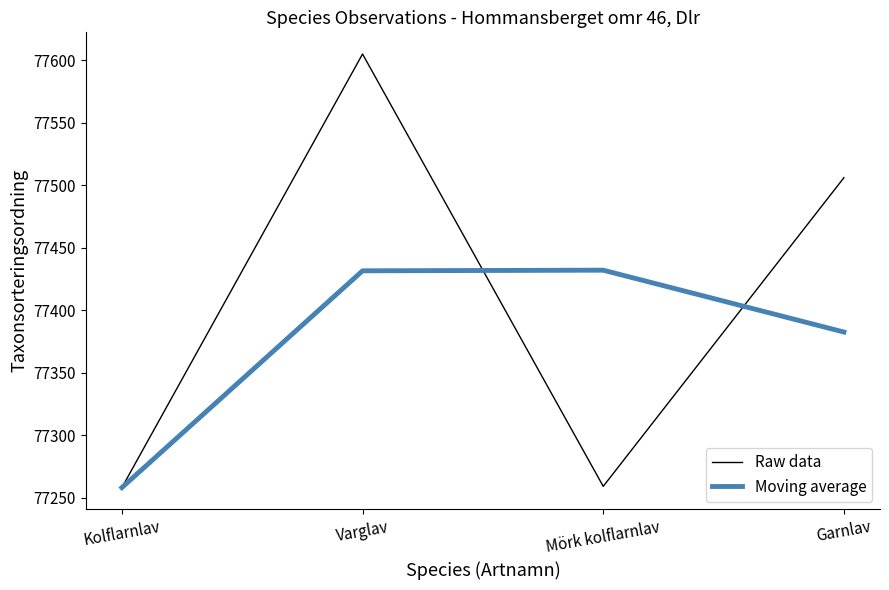

What is the total value across all series at Mörk kolflarnlav?

154691.0